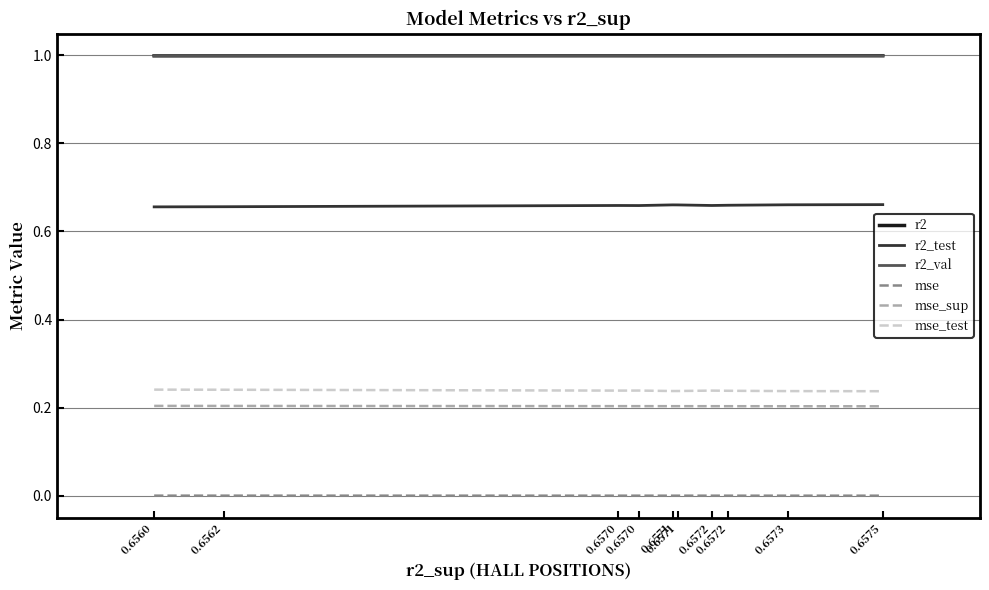

At how many categories does at least one series exceed 0?

10